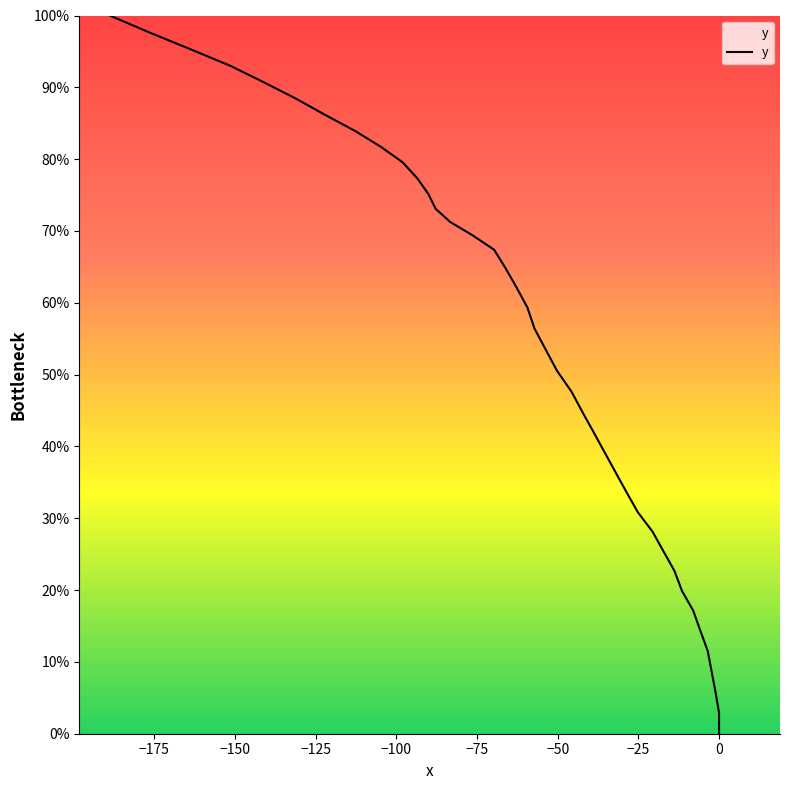

Is it true that the value at −75 is 7.0?

False